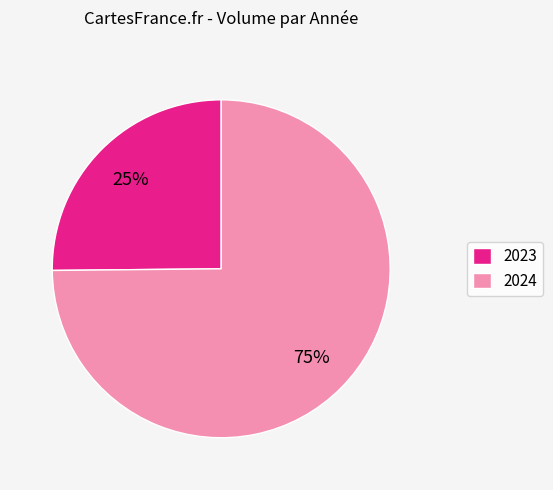

Is the sum of 2024 and 2023 greater than half?

Yes